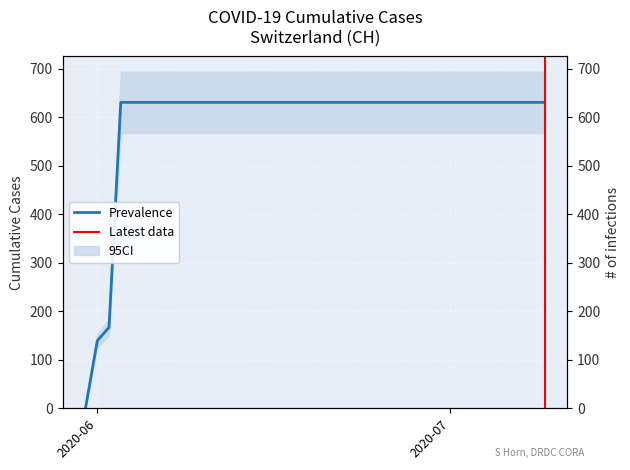

Reading left to right, what are all the values shown in this chart?

0	139	167	631	631	631	631	631	631	631	631	631	631	631	631	631	631	631	631	631	631	631	631	631	631	631	631	631	631	631	631	631	631	631	631	631	631	631	631	631